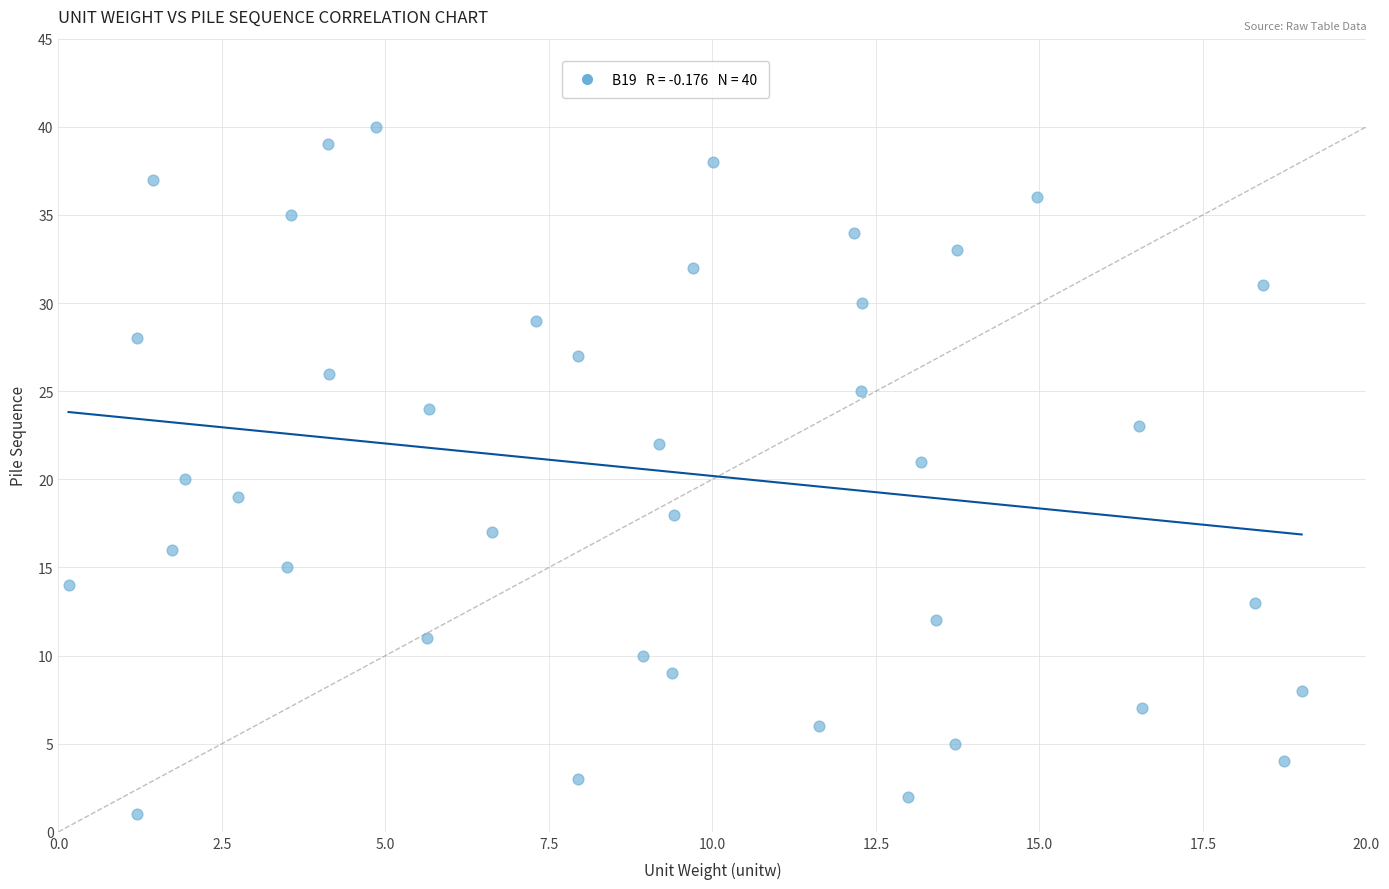

What is the range of Y values (max minus min)?

39